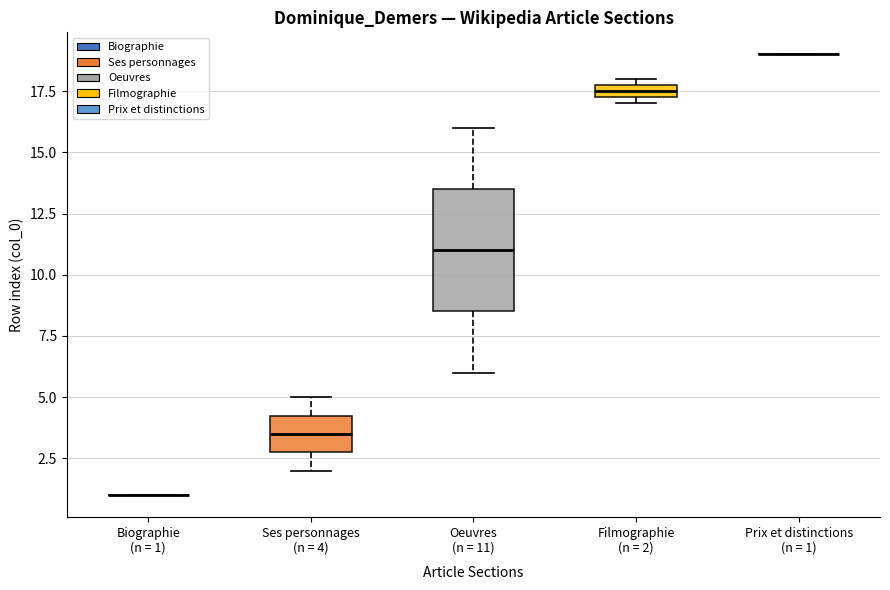

Where does the median line of the box for Ses personnages (n = 4) sit on the y-axis? The values are not printed on the chart, so give them approximately, as read against the axis.

3.5